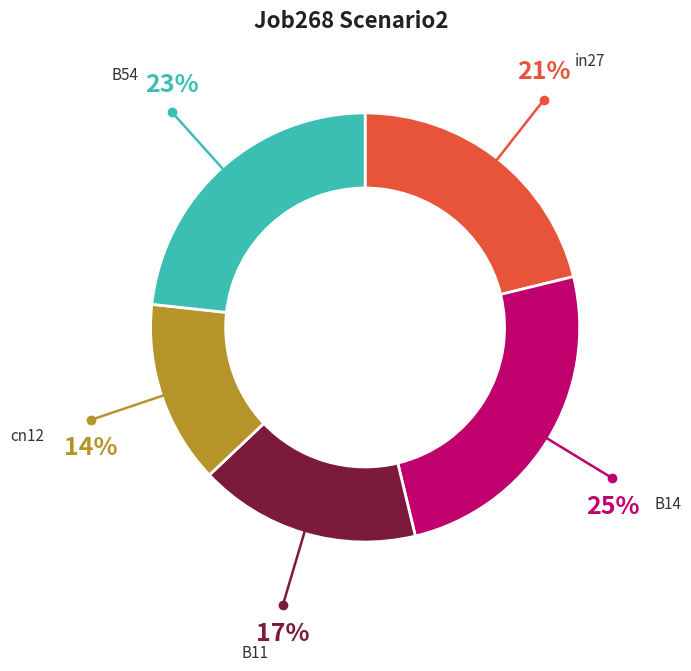

What is the largest slice in the pie chart?

B14